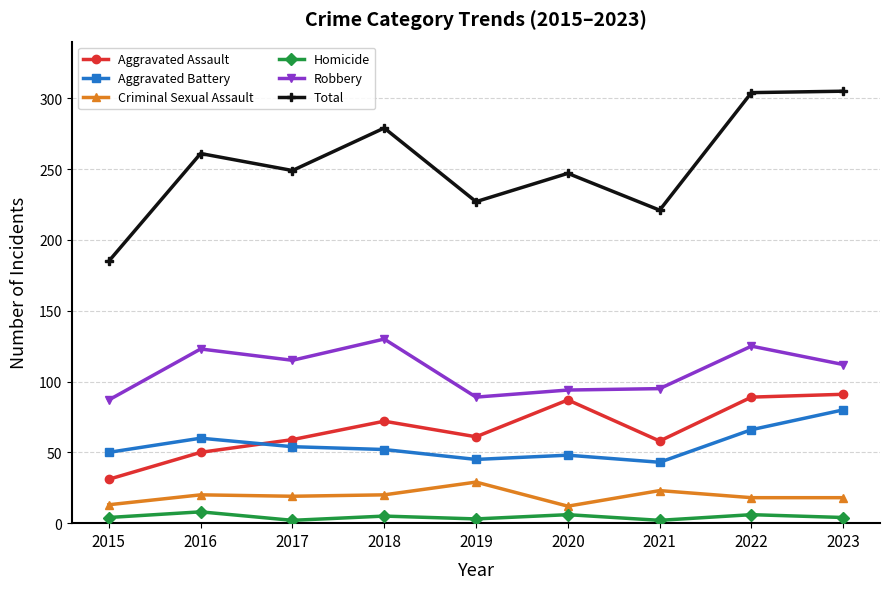

Rank the series at 2015 from lowest to highest value.

Homicide, Criminal Sexual Assault, Aggravated Assault, Aggravated Battery, Robbery, Total